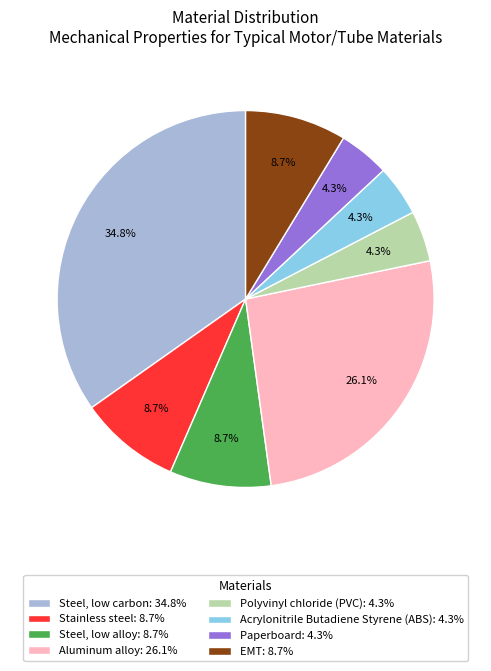

To the nearest percent, what percentage of the pie is Paperboard?

4%